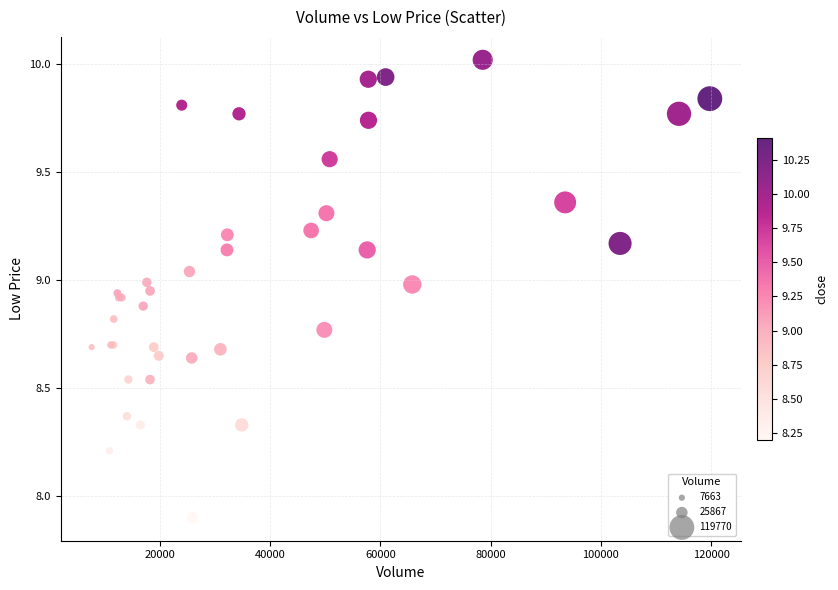

What Y value in the scatter plot is closest to 8?

7.9